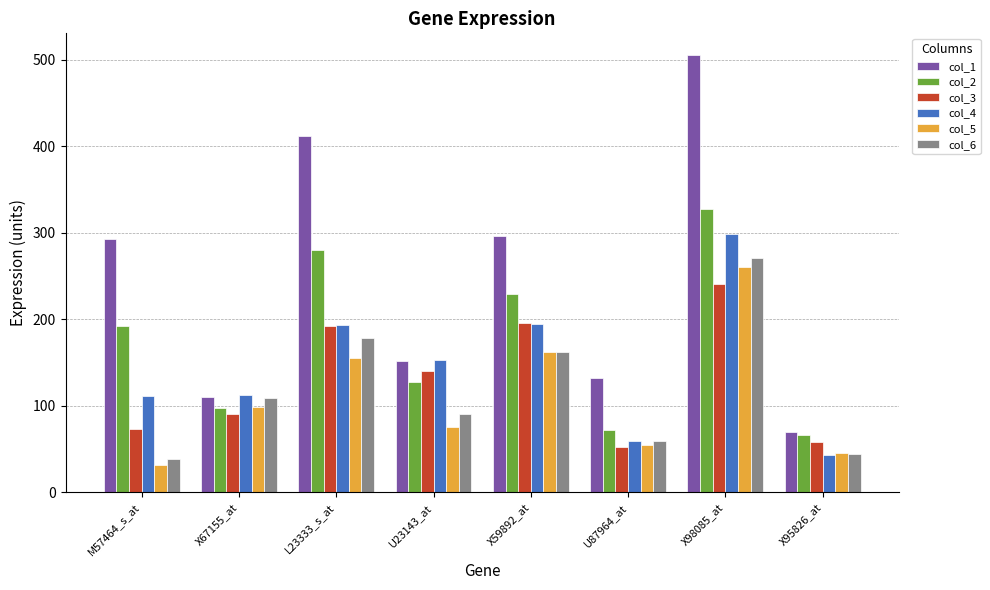

What is the value of the col_1 bar at the 8th from the left?

70